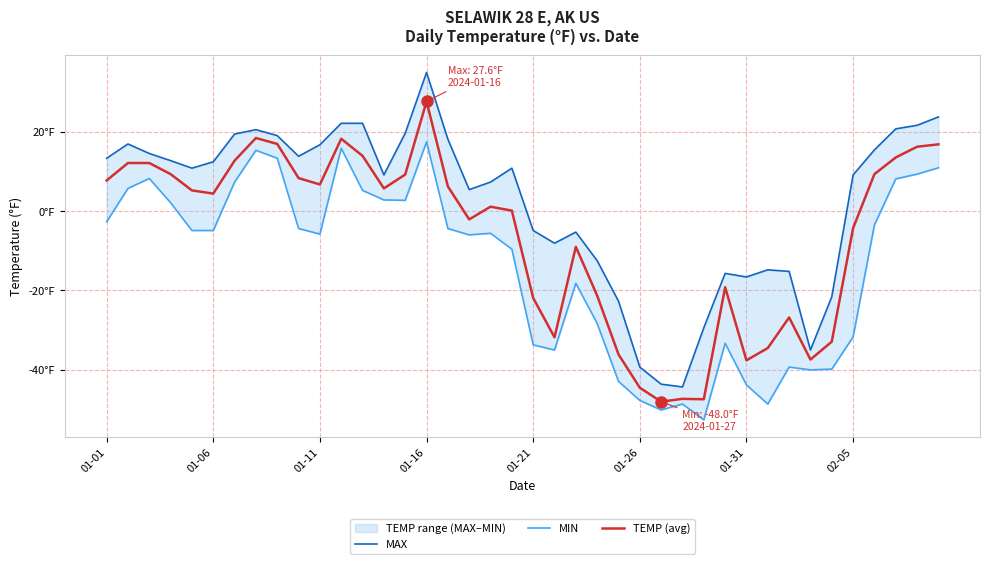

What is the sum of all TEMP (avg) values?

-250.5